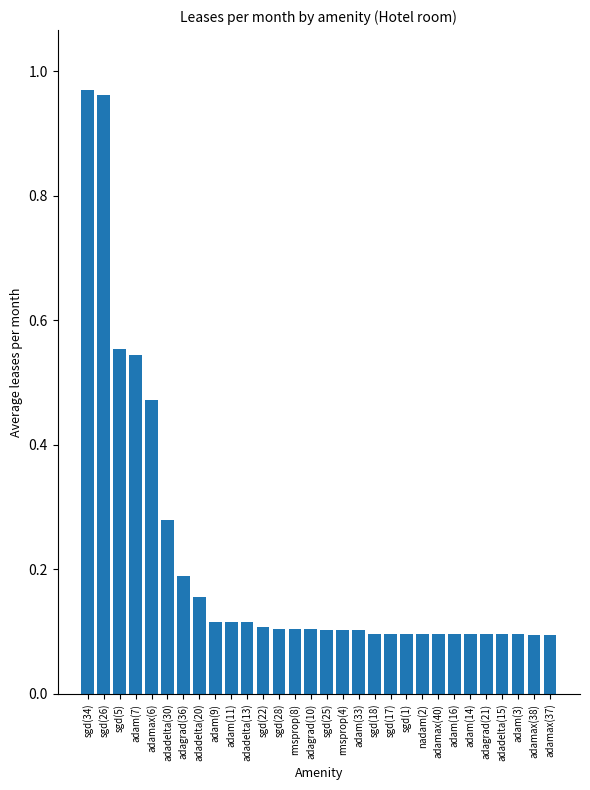

What is the change in value from sgd(34) to sgd(22)?

-0.9